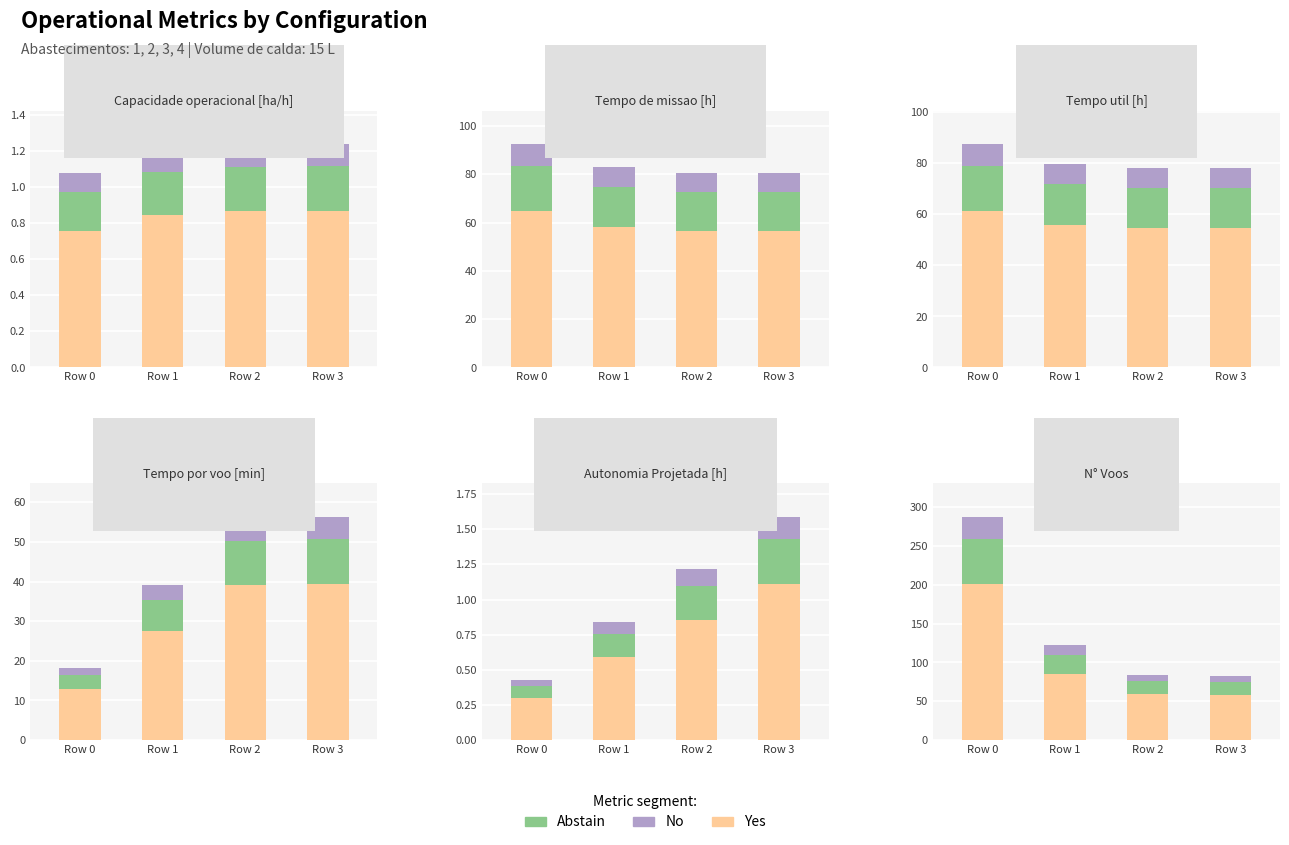

What is the difference between the second highest and second lowest values in the Yes series?

26.6